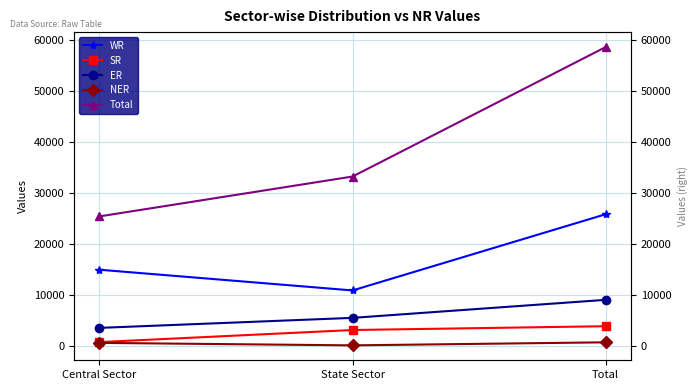

Reading left to right, what are all the values shown in this chart?

WR: Central Sector=14965	State Sector=10896	Total=25861
SR: Central Sector=750	State Sector=3122	Total=3872
ER: Central Sector=3540	State Sector=5509	Total=9049
NER: Central Sector=598	State Sector=110	Total=708
Total: Central Sector=25433	State Sector=33262	Total=58695